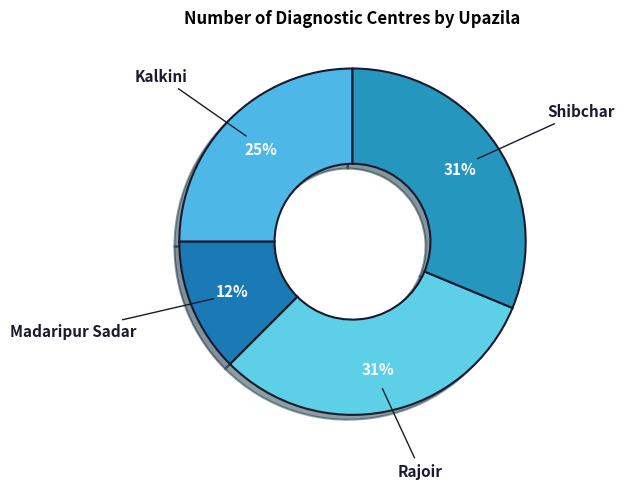

Rank the categories by value from highest to lowest.

Rajoir, Shibchar, Kalkini, Madaripur Sadar